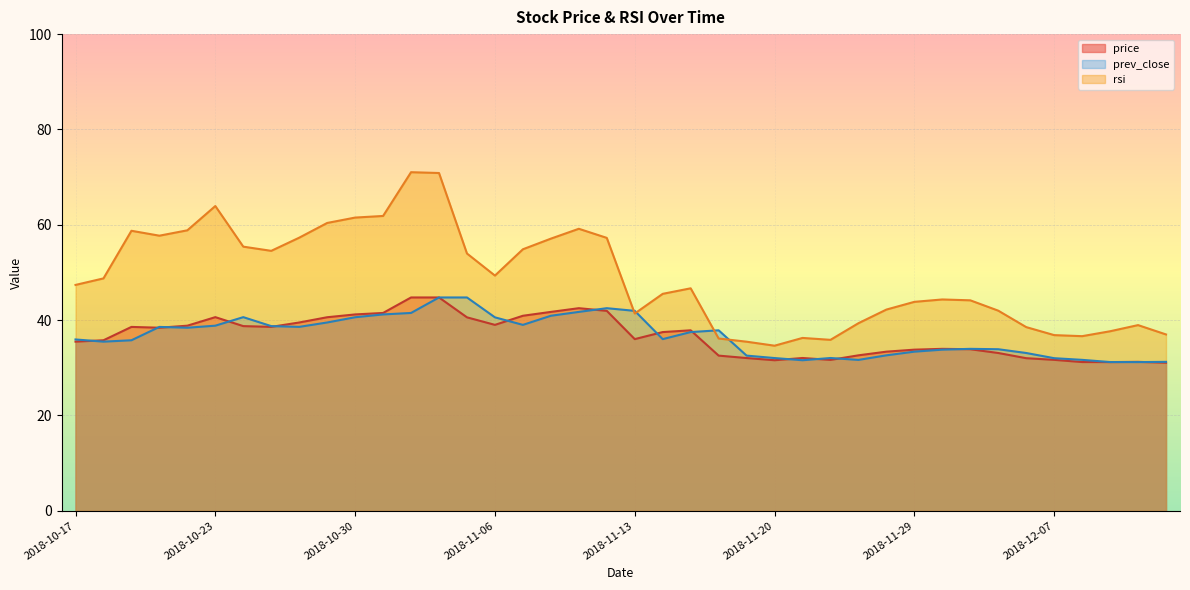

What is the total value across all series at 2018-11-09?

143.4